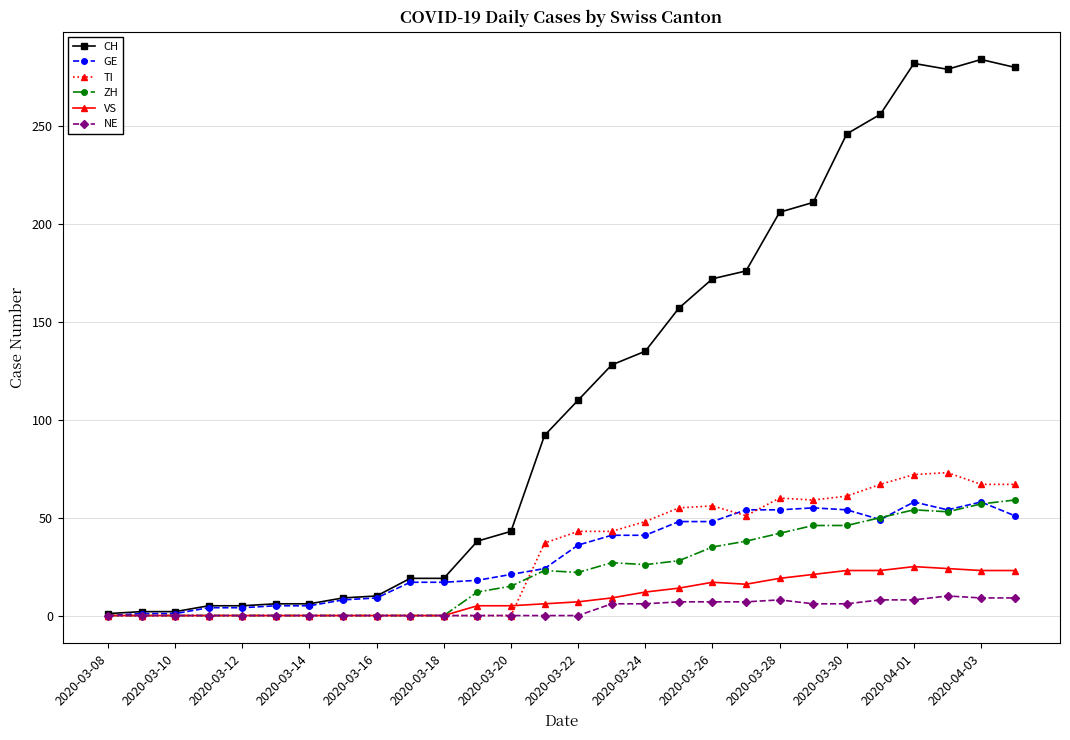

True or false: GE has more than 1 points higher than both neighbors.

True